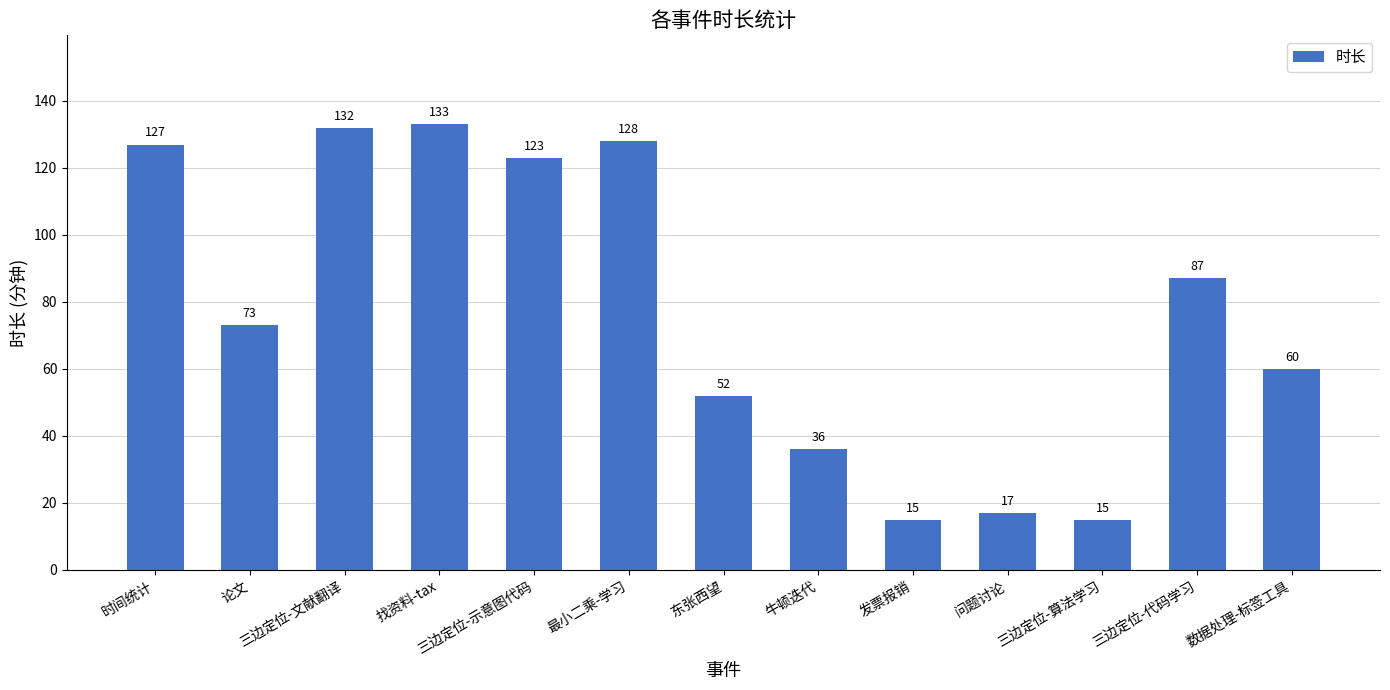

Does the chart contain stacked bars?

No